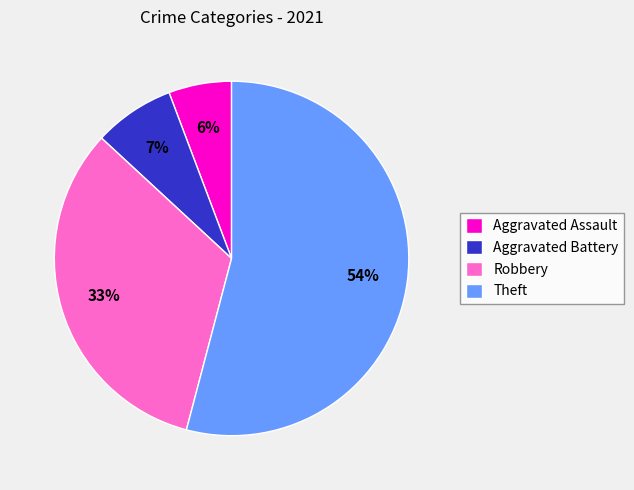

Which category has the smallest portion of the pie?

Aggravated Assault